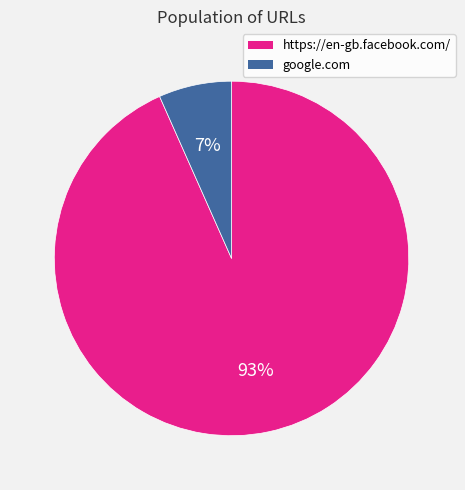

How many slices are in this pie chart?

2